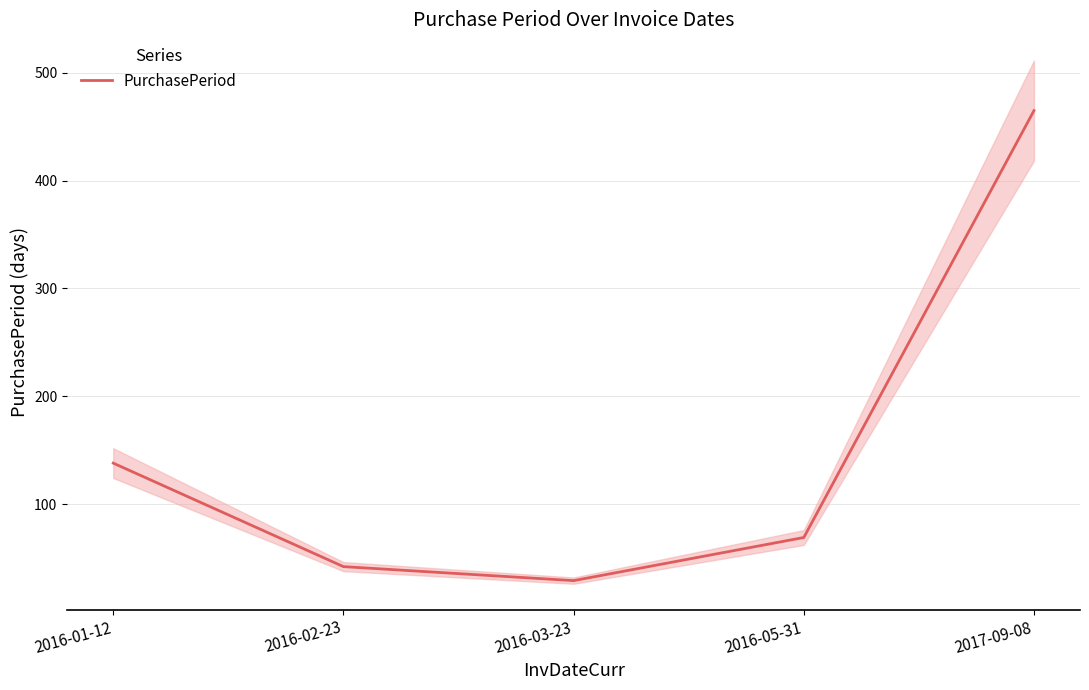

Where is the first local minimum?

2016-03-23